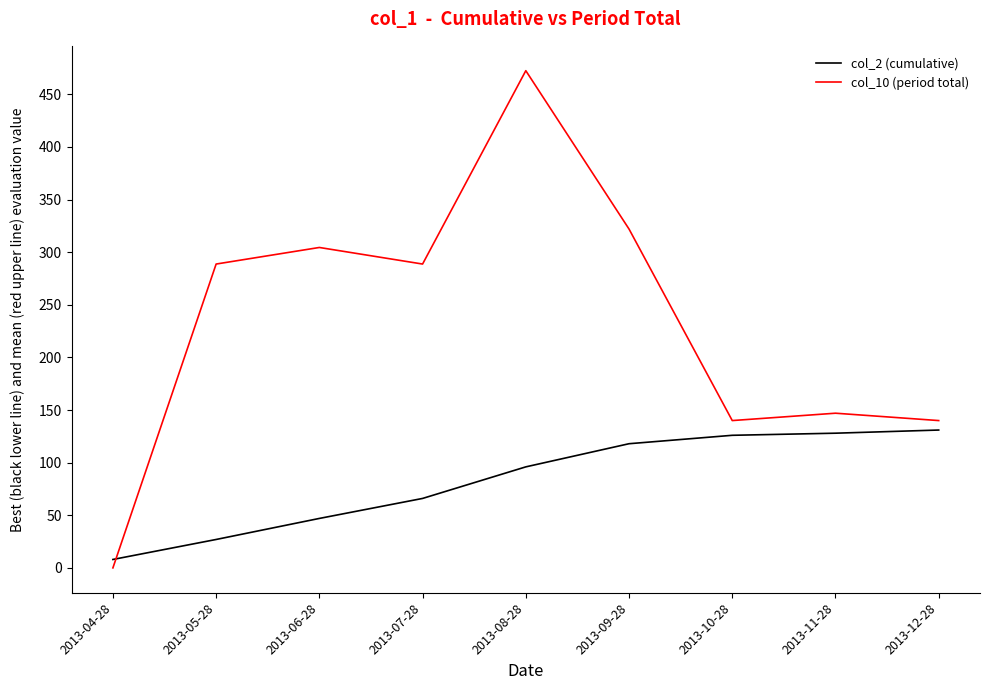

What is the difference between the maximum and minimum values in the col_2 (cumulative) series?

123.0